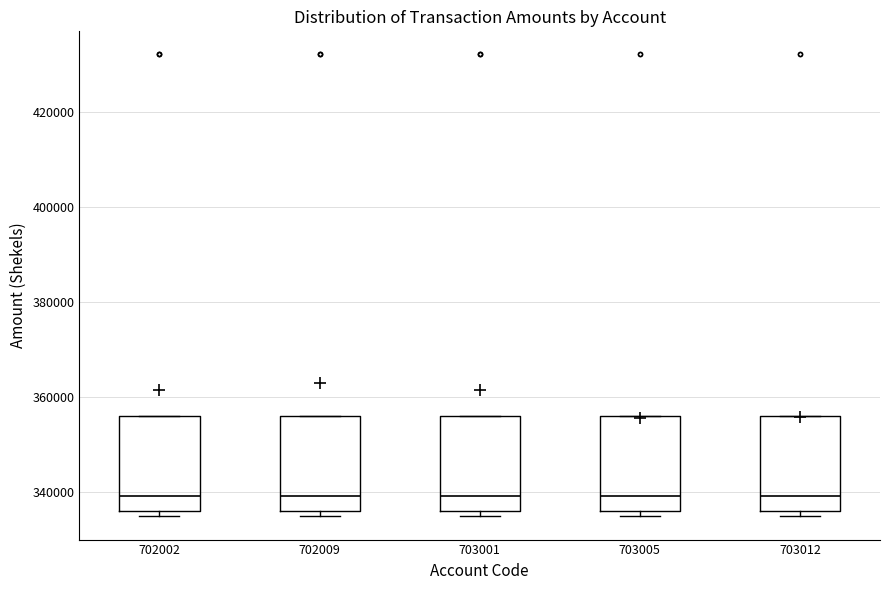

Where does the median line of the box at x = 703012 sit on the y-axis? The values are not printed on the chart, so give them approximately, as read against the axis.

340000